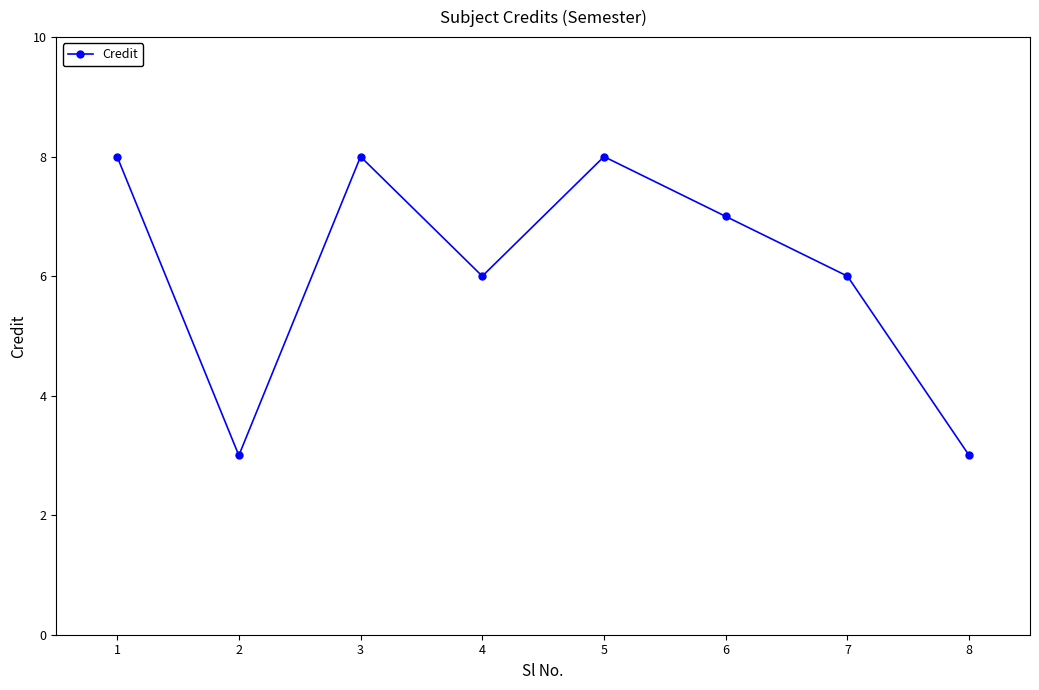

Approximately how many times larger is the value at 7 compared to 8?

2.0